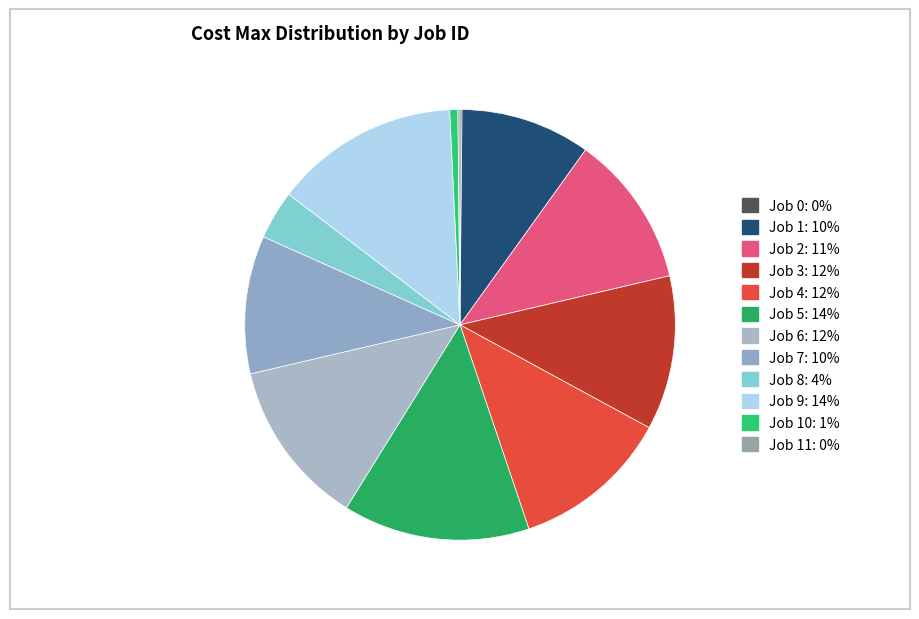

What is the largest slice in the pie chart?

Job 5